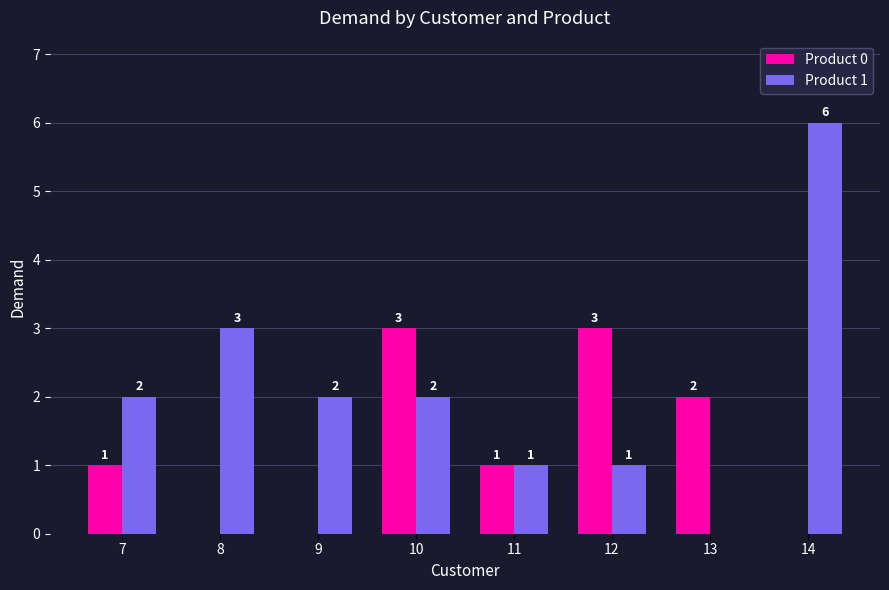

Reading left to right, what are all the values shown in this chart?

Product 0: 1	0	0	3	1	3	2	0
Product 1: 2	3	2	2	1	1	0	6